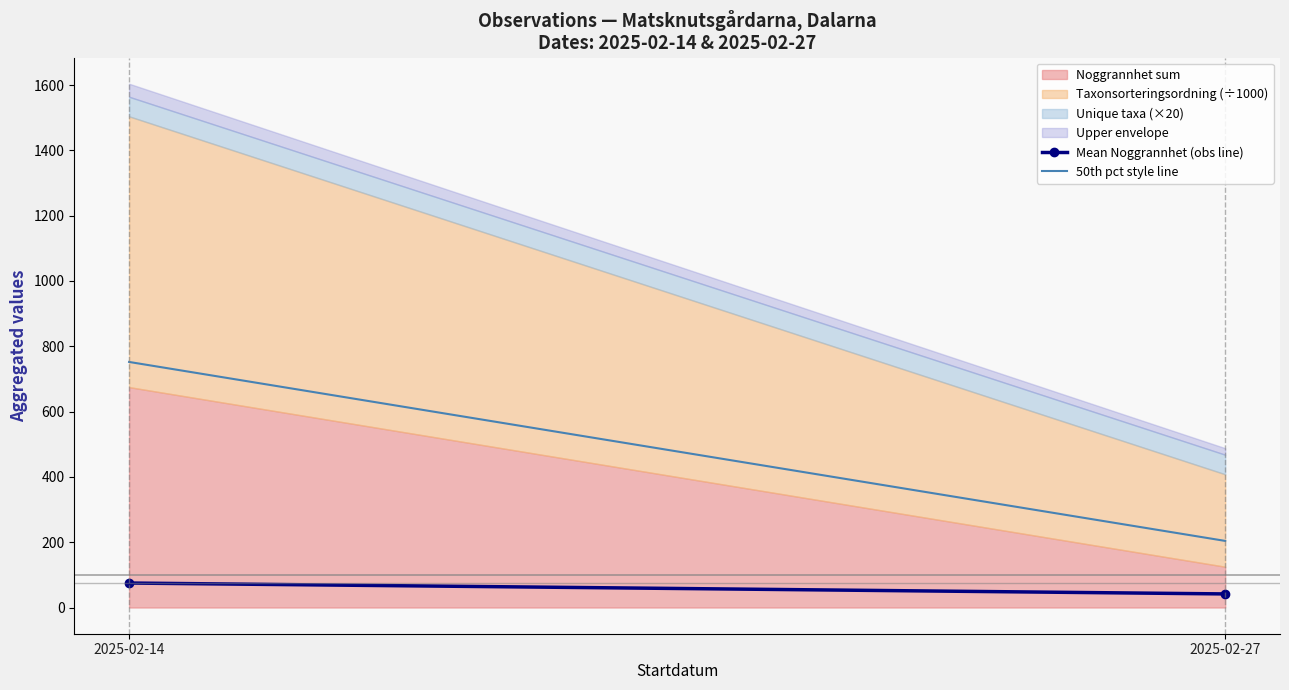

Which category has the lowest value in the Mean Noggrannhet (obs line) series?

2025-02-27